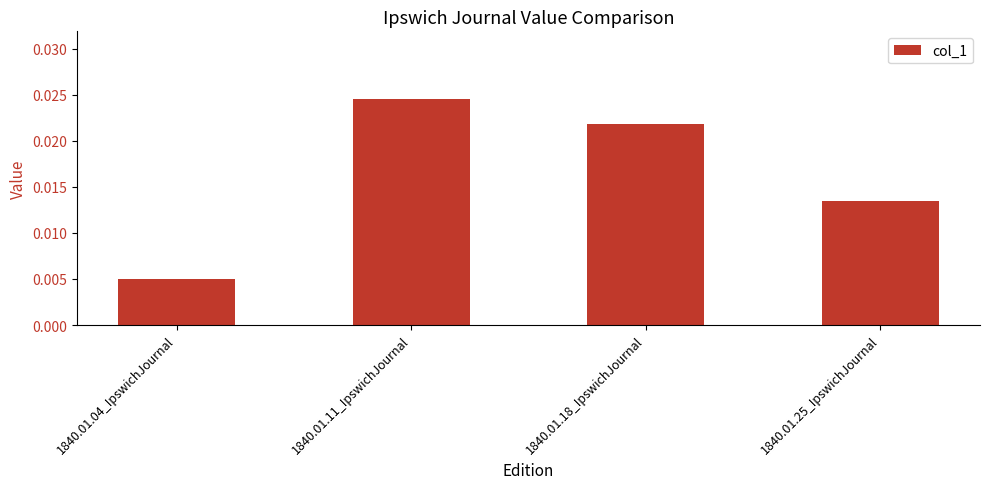

Which category has the highest value across all series?

1840.01.11_IpswichJournal